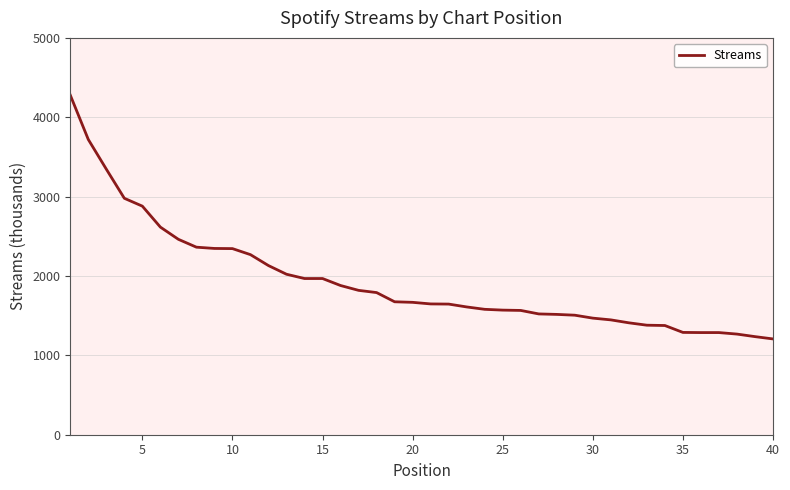

What is the smallest value displayed?

1207